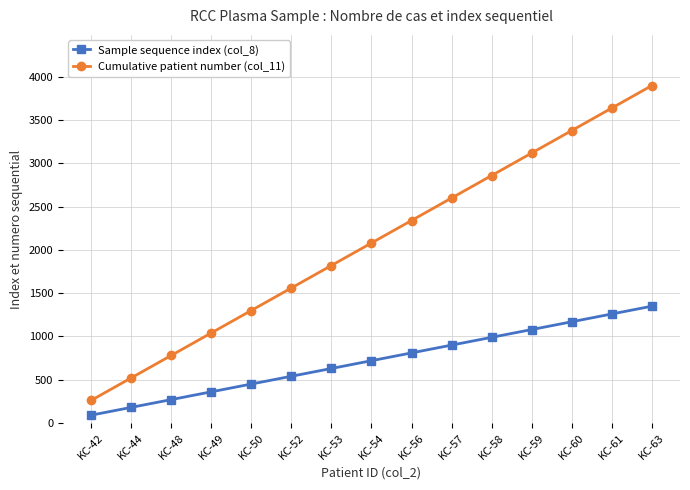

What is the difference between the maximum and minimum values in the Sample sequence index (col_8) series?

1260